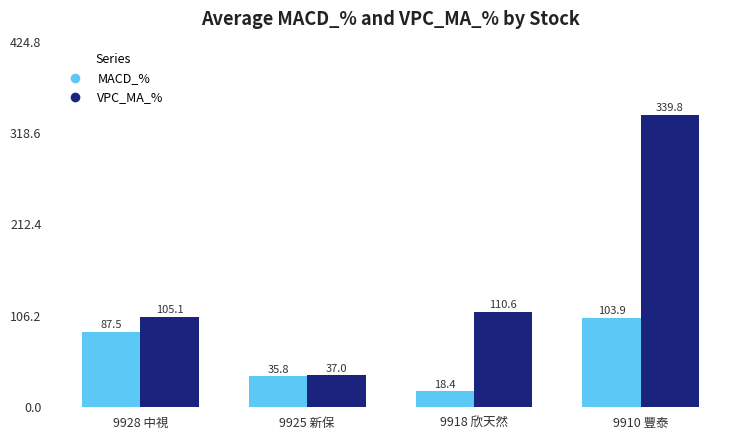

How many distinct data groups are displayed?

2